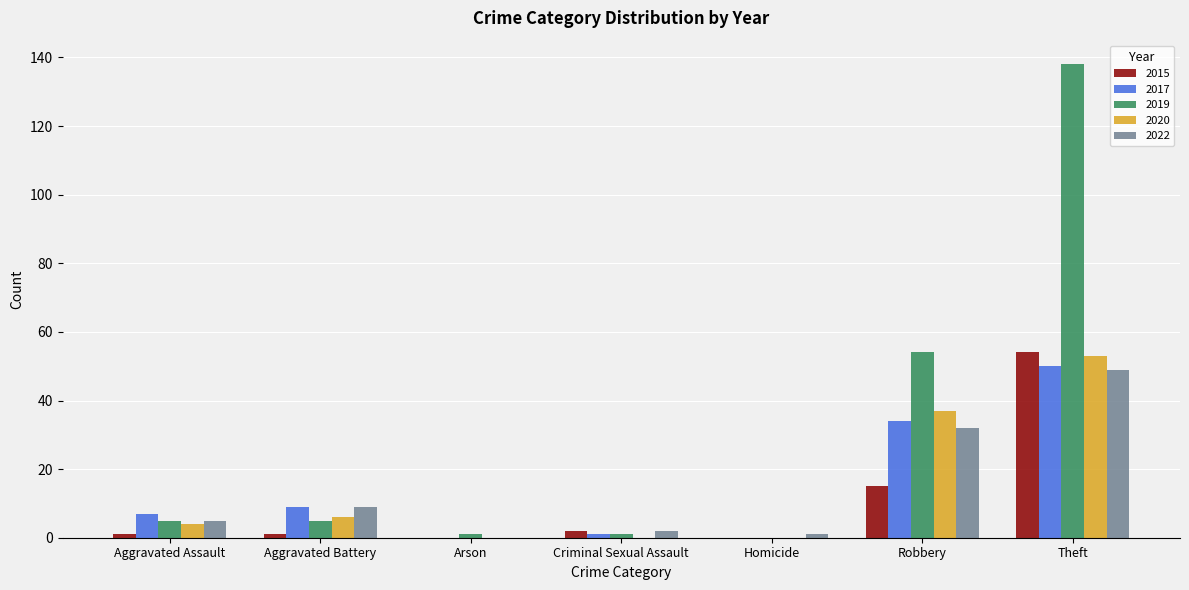

Is the value of 2020 at Theft greater than the value of 2015 at Aggravated Battery?

Yes